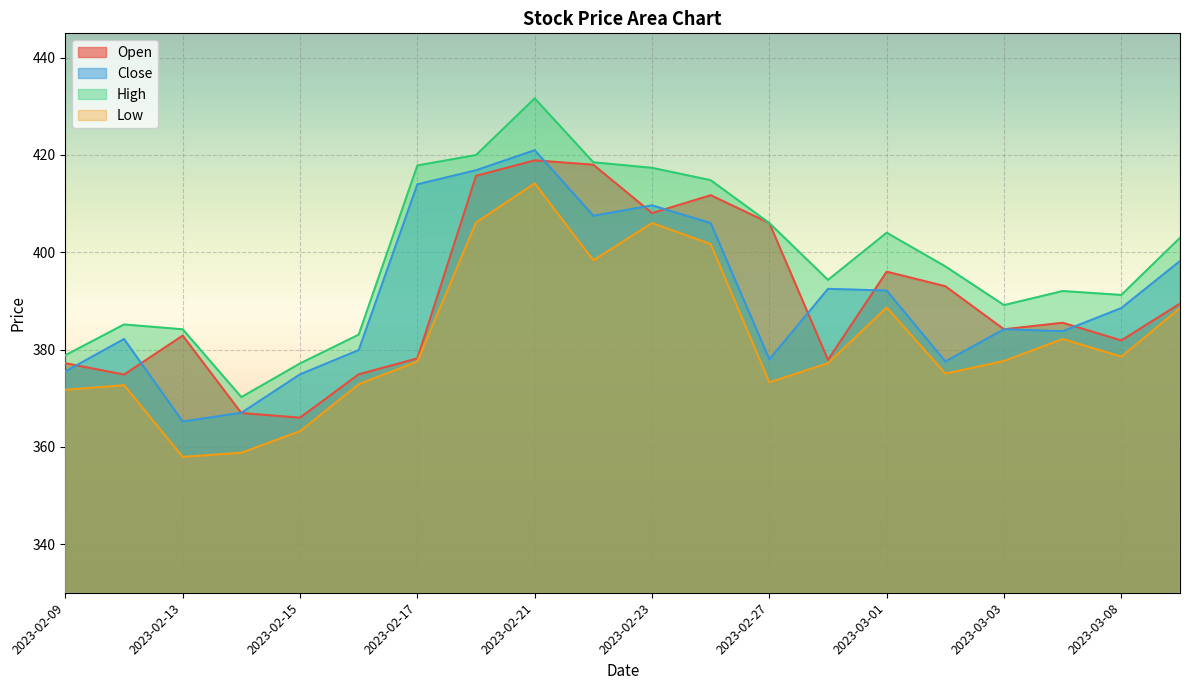

Which series has the largest total across all categories?

High